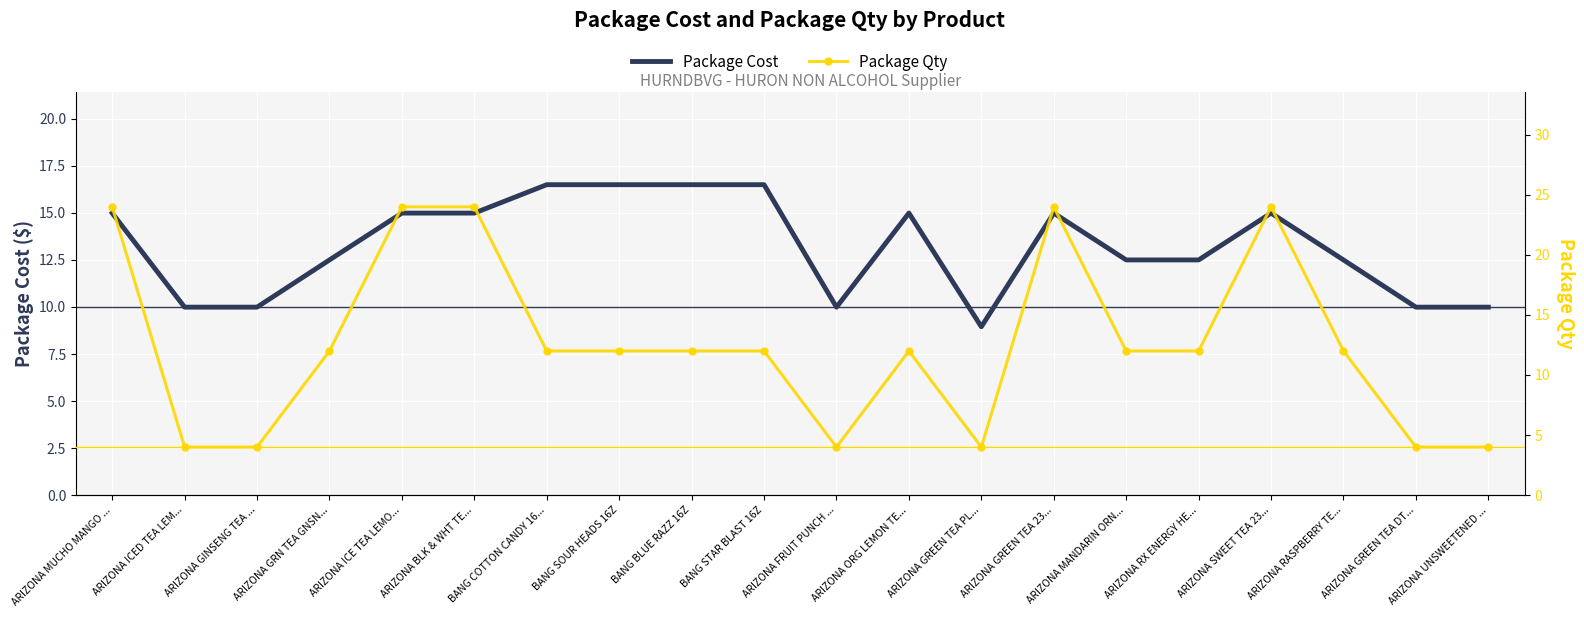

True or false: Package Qty has a value of 5.2 at ARIZONA GREEN TEA PL....

False